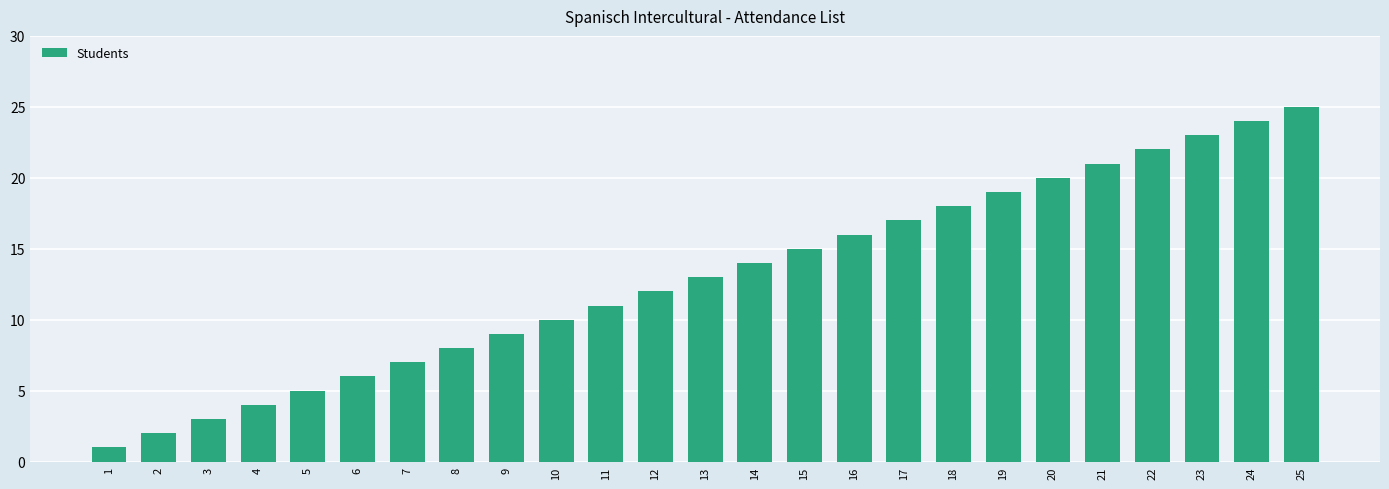

Rank the categories by value from lowest to highest.

1, 2, 3, 4, 5, 6, 7, 8, 9, 10, 11, 12, 13, 14, 15, 16, 17, 18, 19, 20, 21, 22, 23, 24, 25